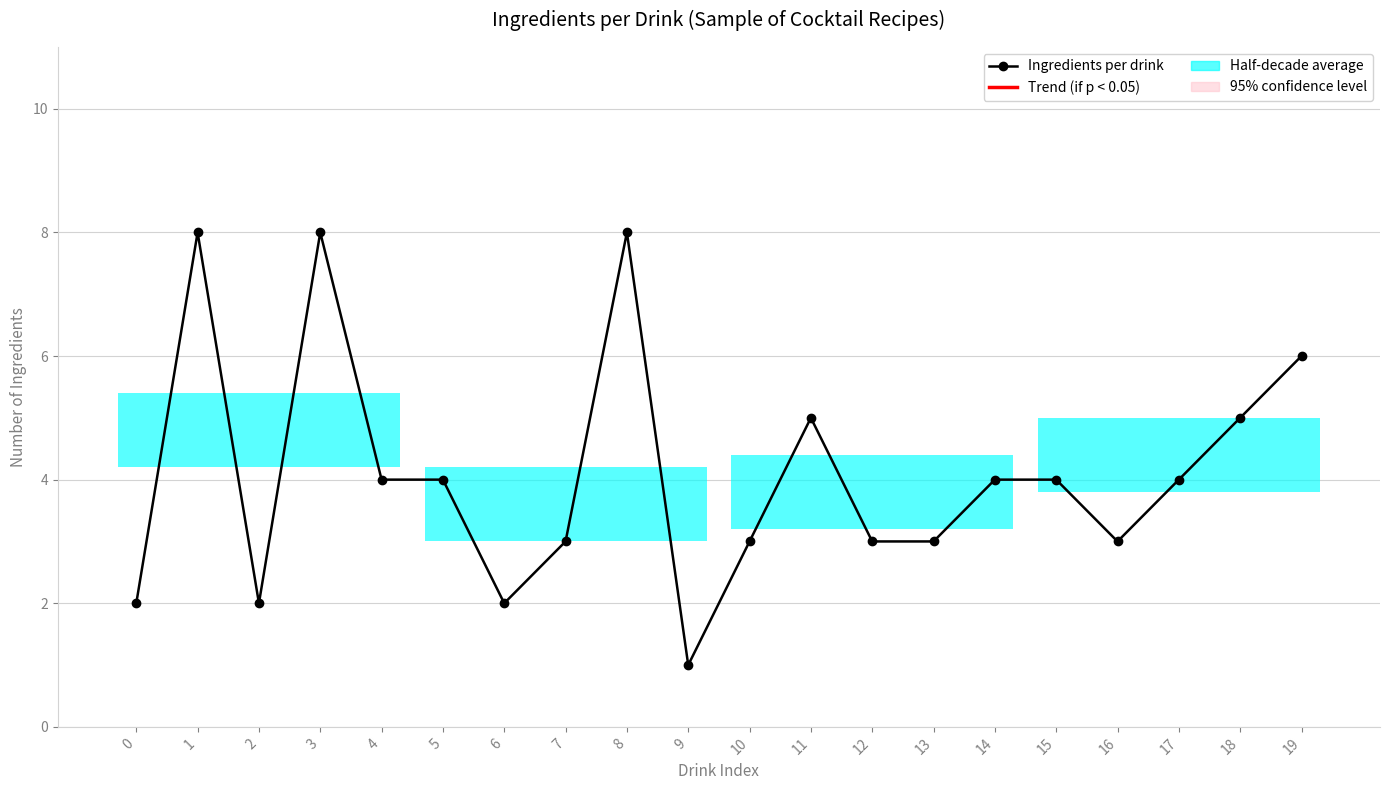

True or false: there are more than 1 points higher than both neighbors.

True